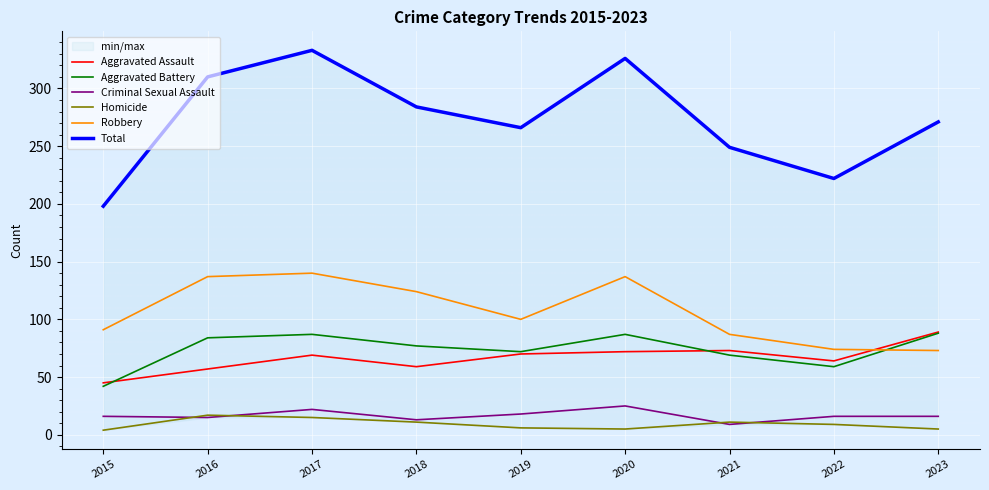

In Total, how many points are lower than both neighbors (excluding endpoints)?

2